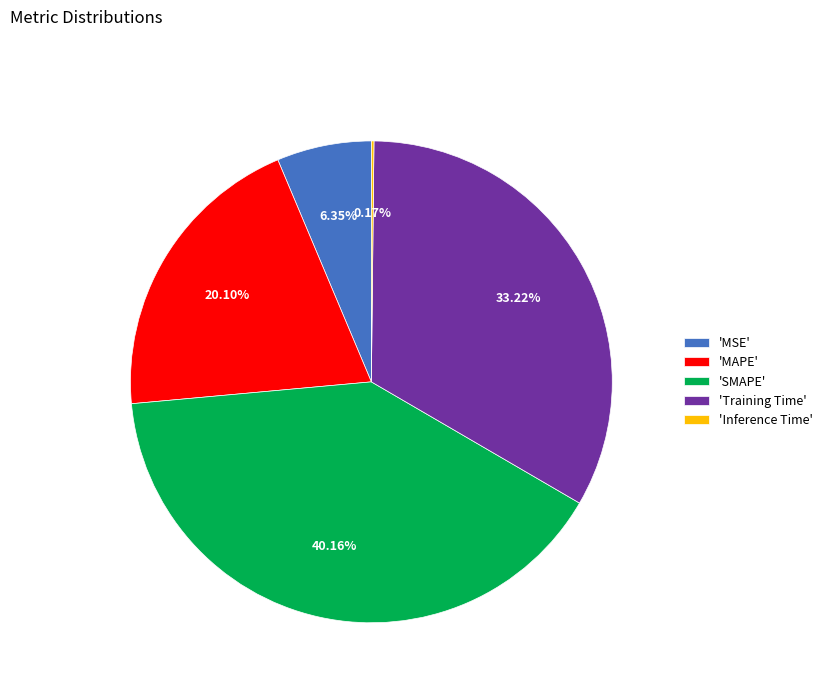

Between 'MAPE' and 'Training Time', which is larger?

'Training Time'